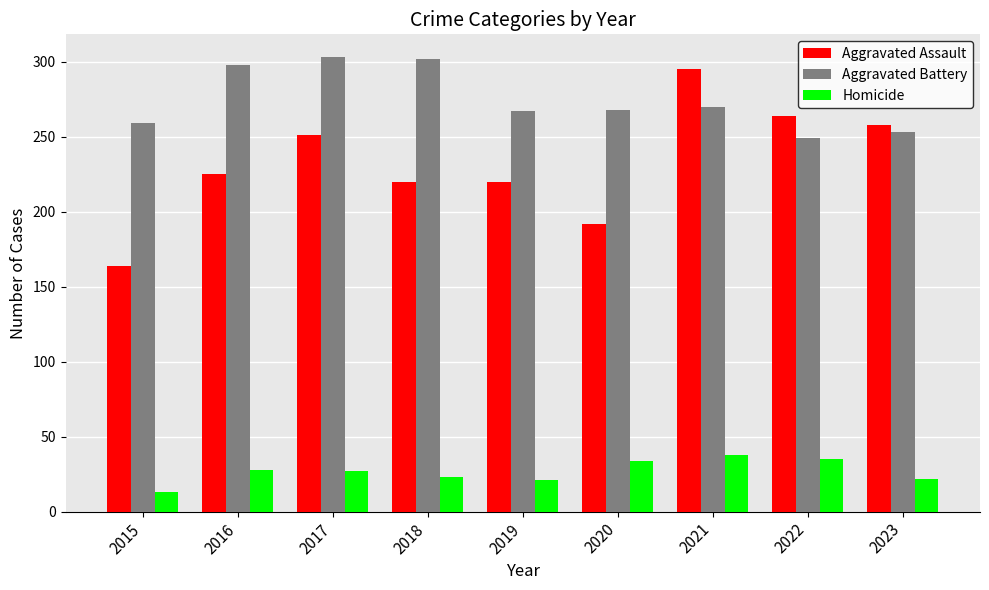

True or false: Homicide has a value of 49 at 2020.

False